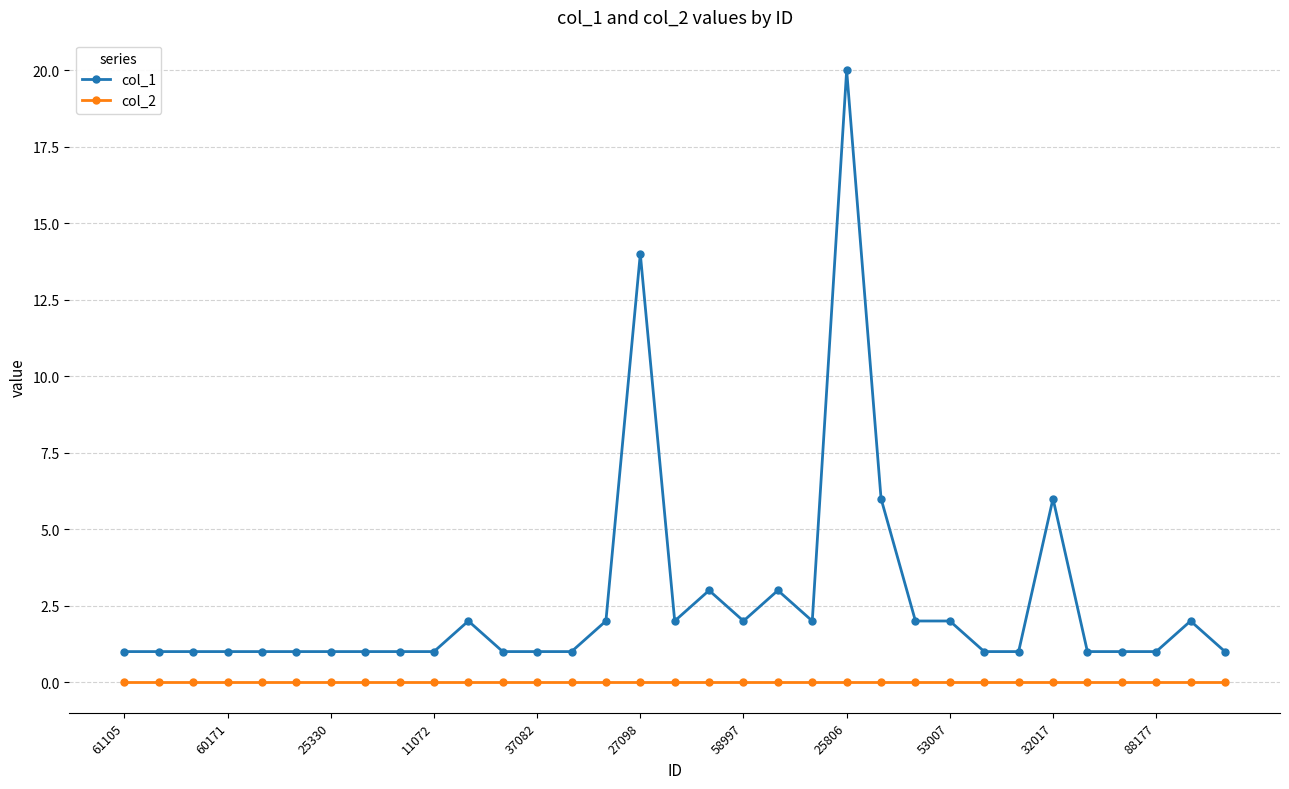

List the series in order of their peak value, lowest first.

col_2, col_1